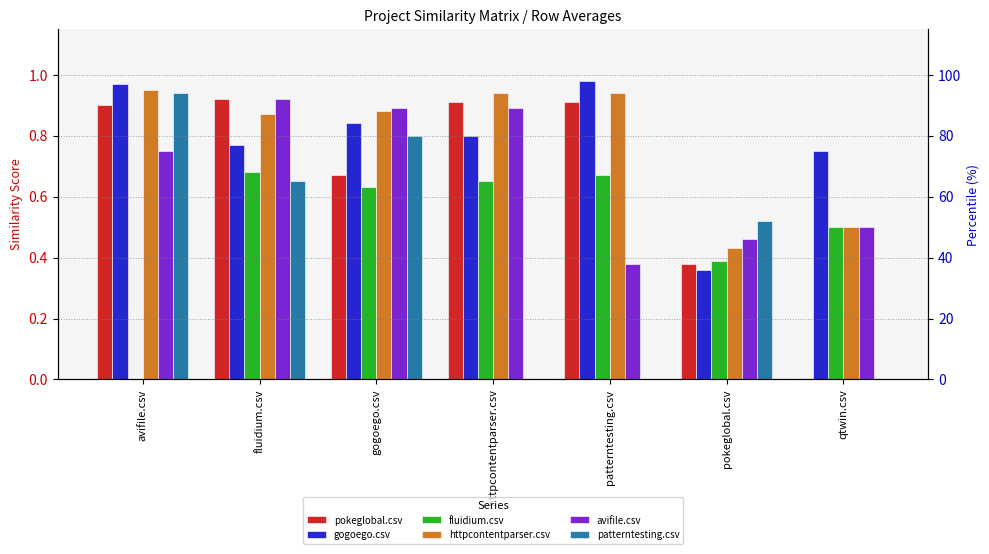

The value of httpcontentparser.csv at avifile.csv is 0.9. True or false?

True